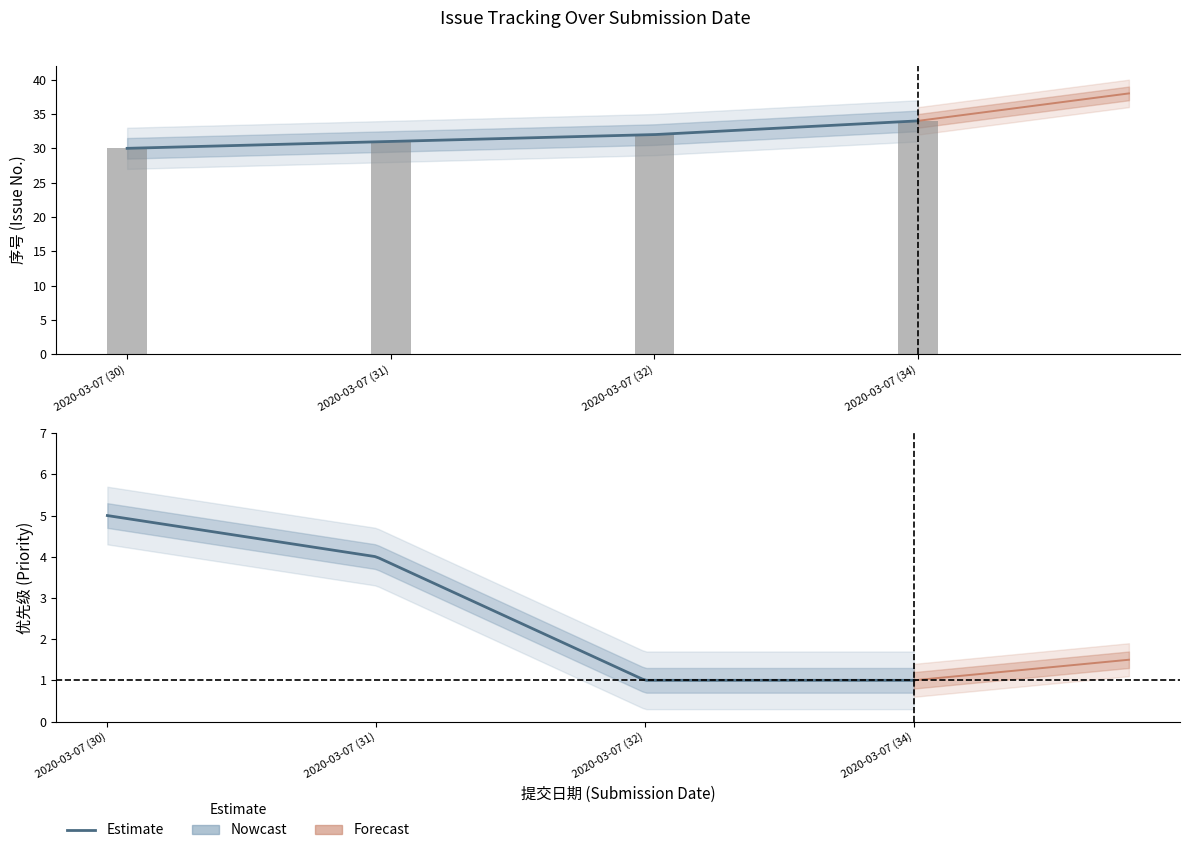

Approximately how many times larger is the value at 2020-03-07 (32) compared to 2020-03-07 (30)?

1.1